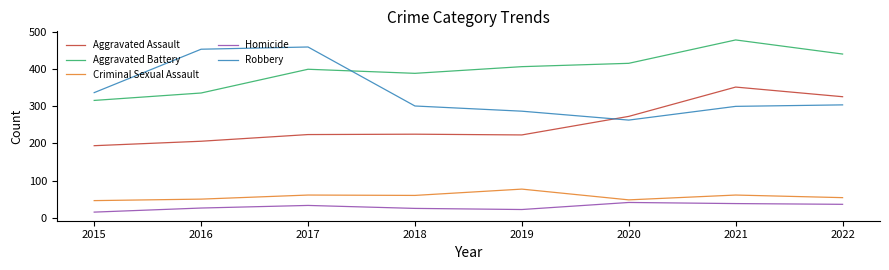

Which series has the largest total across all categories?

Aggravated Battery